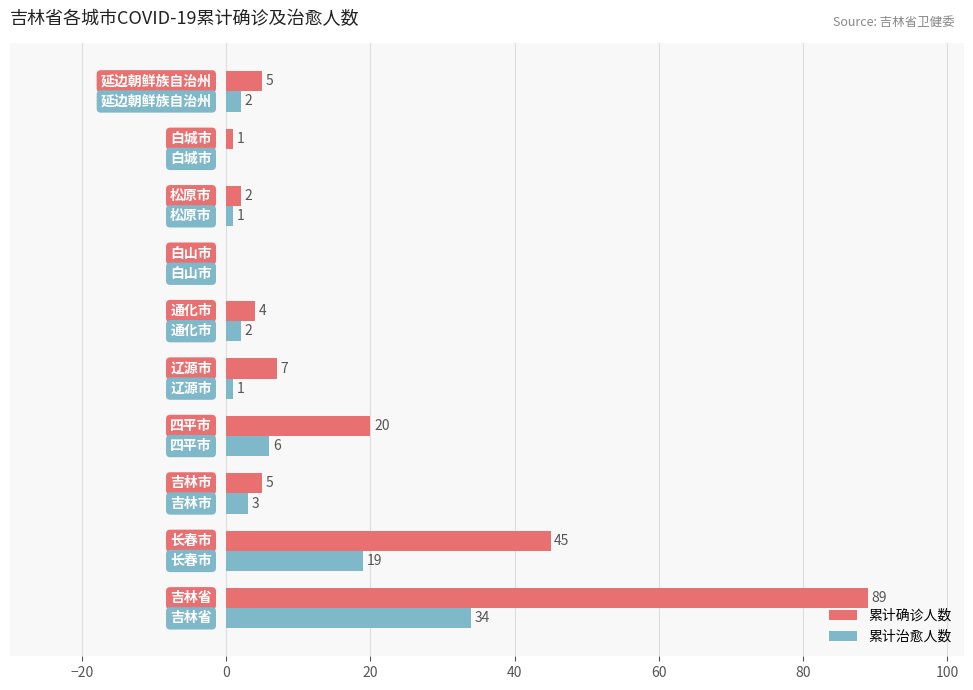

Which series has the largest range (max minus min)?

累计确诊人数